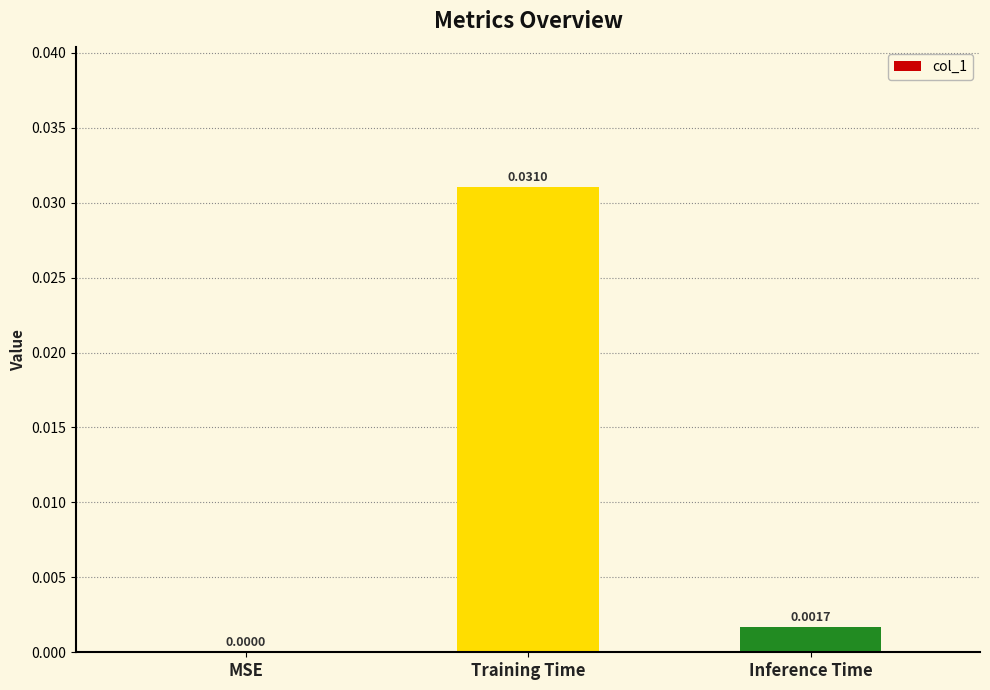

Where is the data nearest to the value 0?

MSE